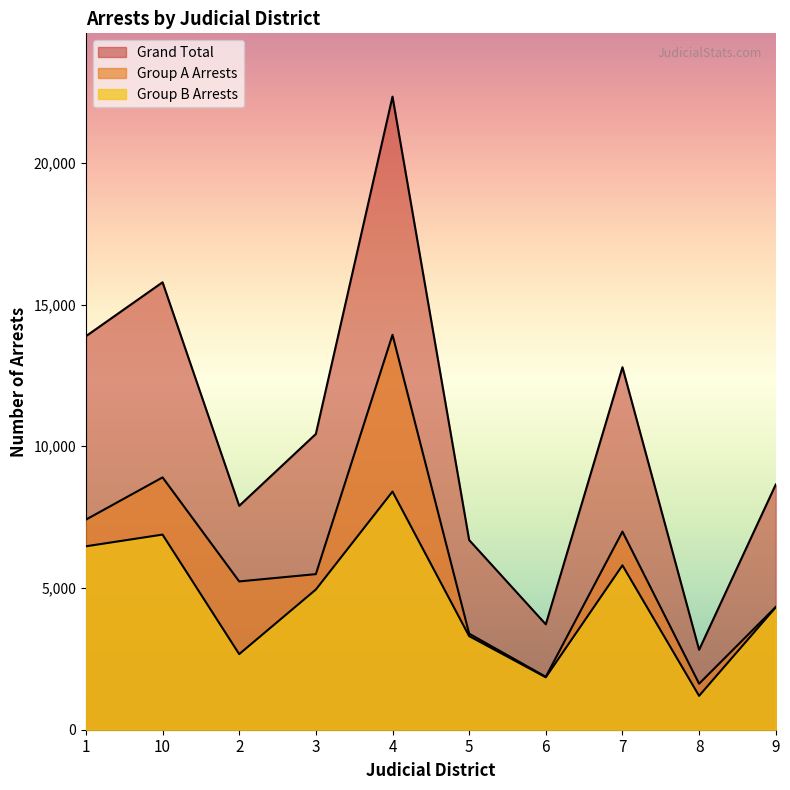

The value of Group A Arrests at 6 is 1868. True or false?

True